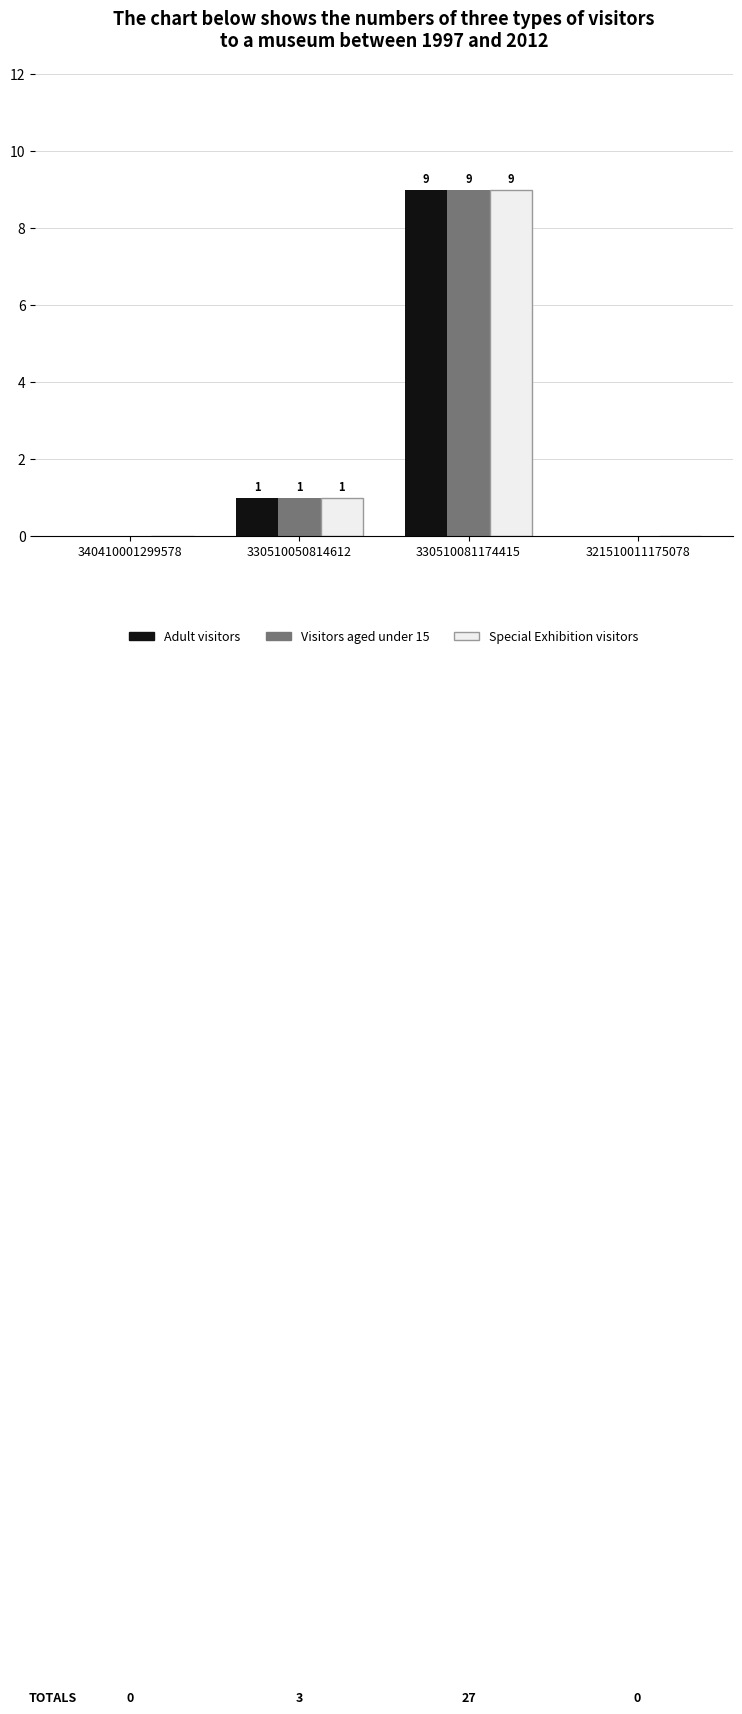

Is the value of Special Exhibition visitors at 321510011175078 greater than the value of Visitors aged under 15 at 330510050814612?

No